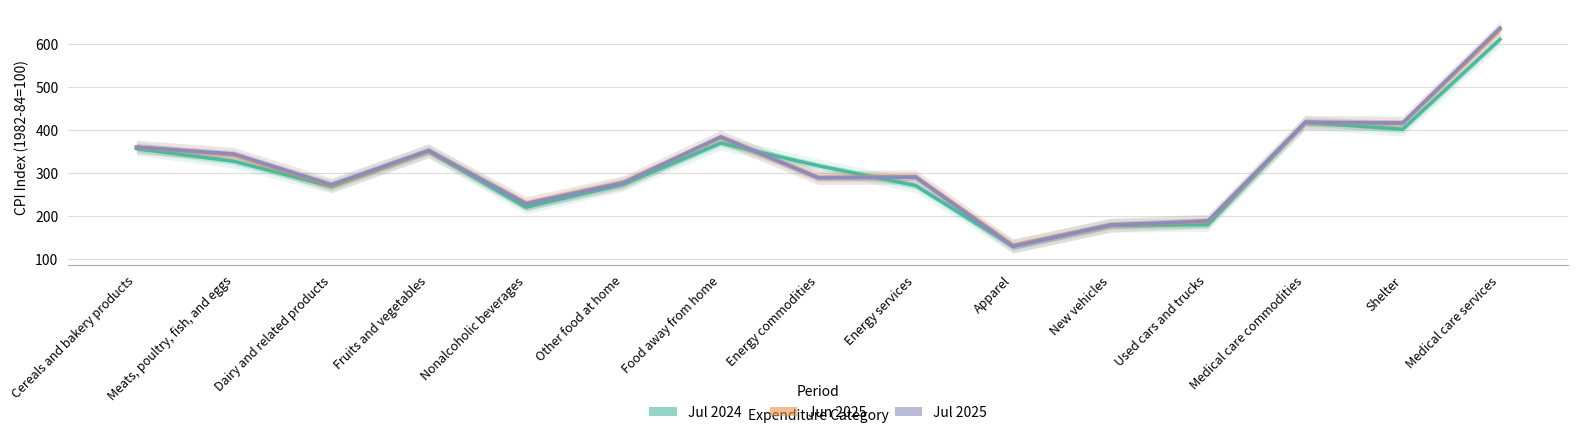

What is the minimum value shown in the chart?

129.2